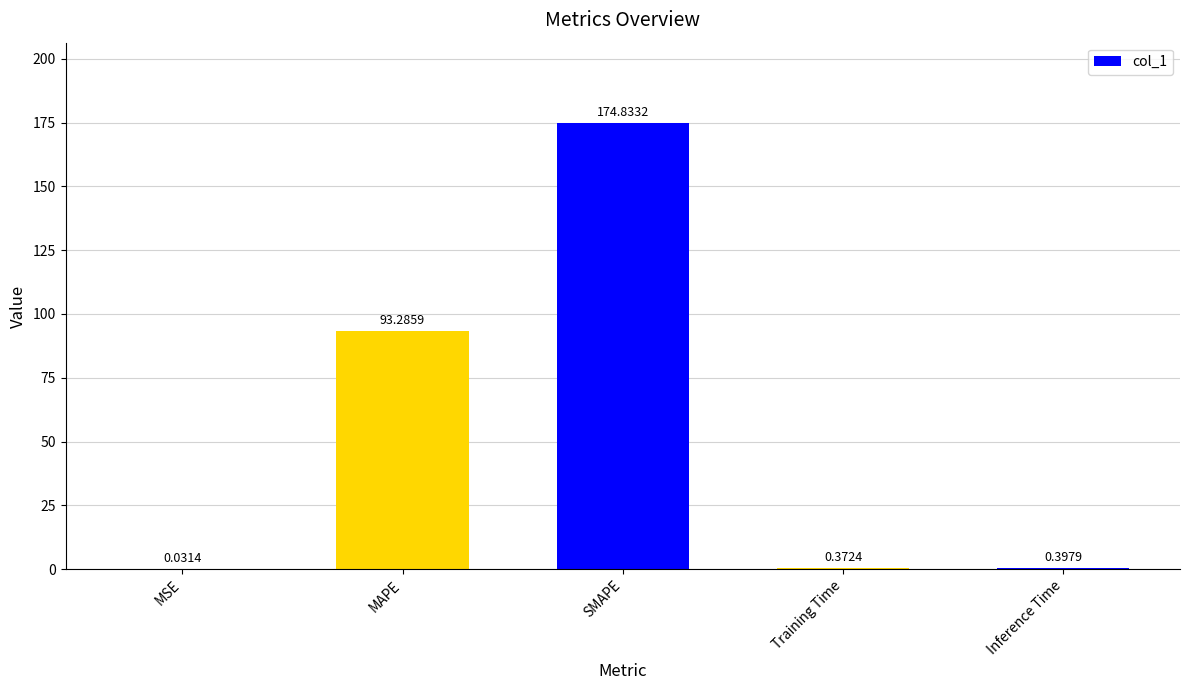

At which label is the value closest to 87?

MAPE